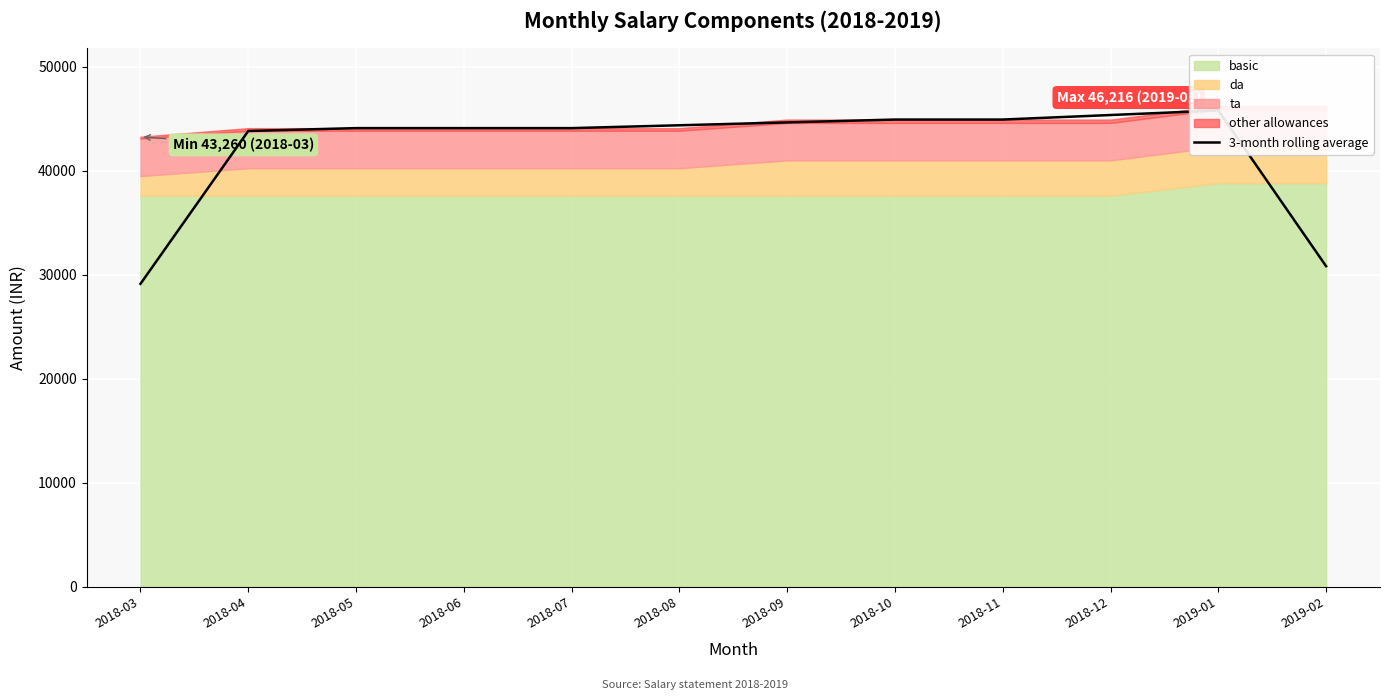

How many interior local peaks (higher than both neighbors) does the data have?

1